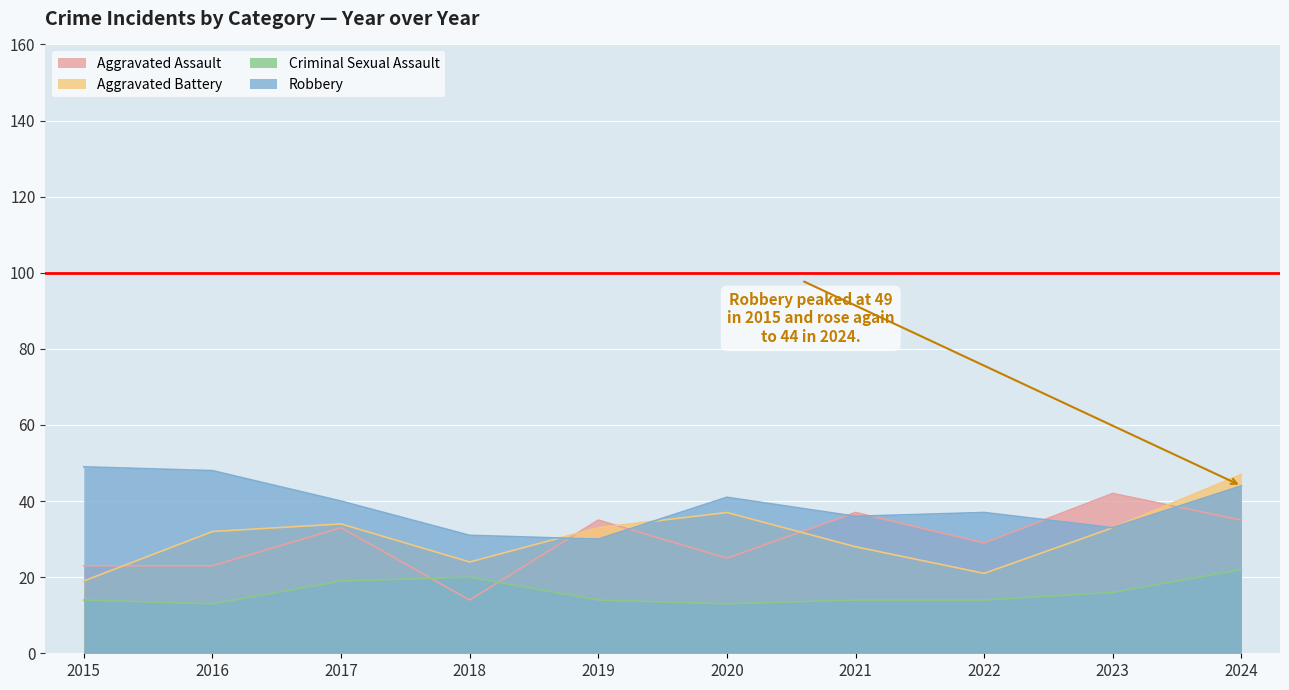

True or false: Robbery and Aggravated Battery intersect in this chart.

True